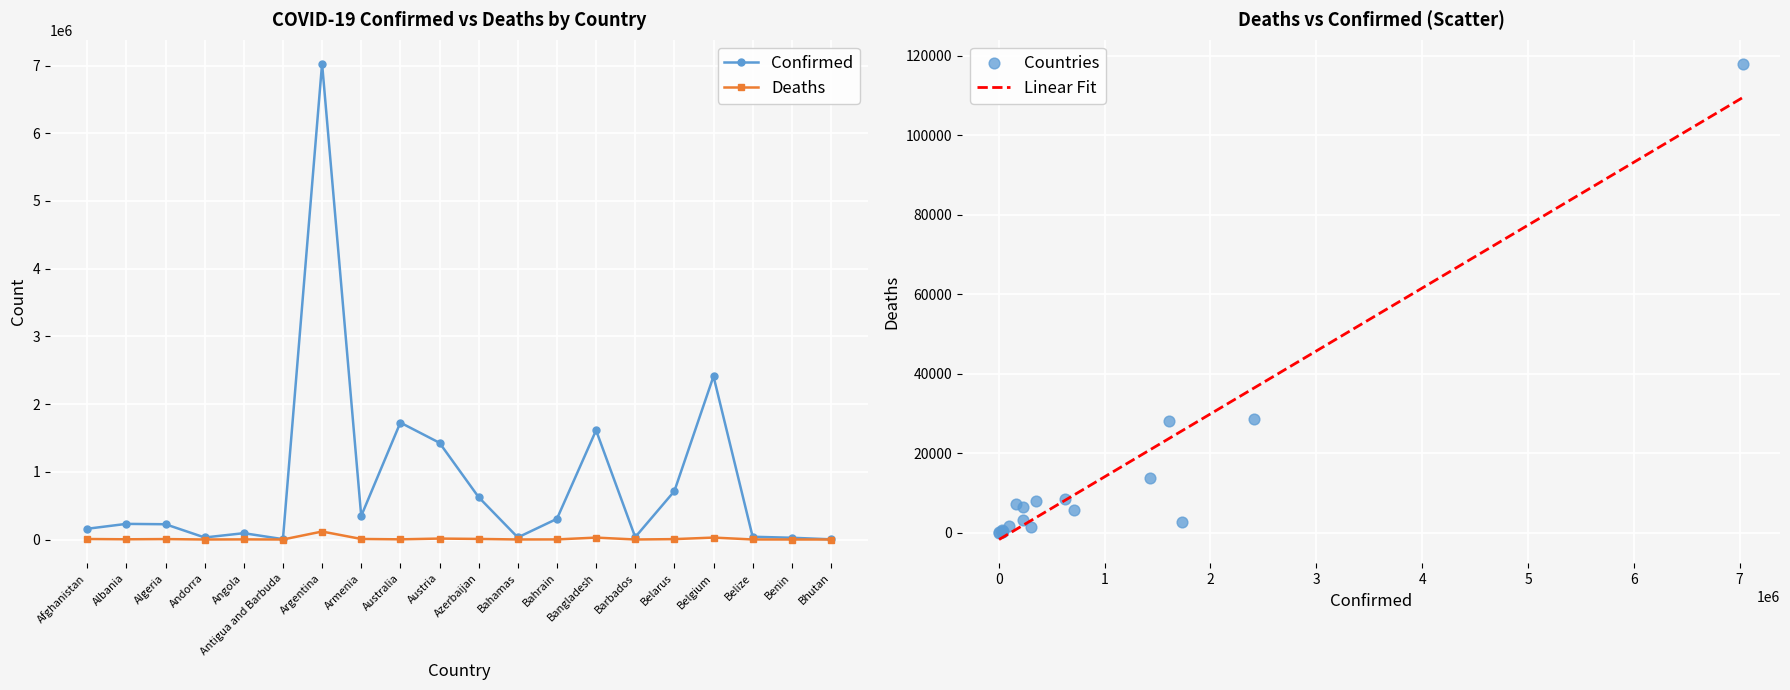

At which category is the sum across all series the highest?

Argentina